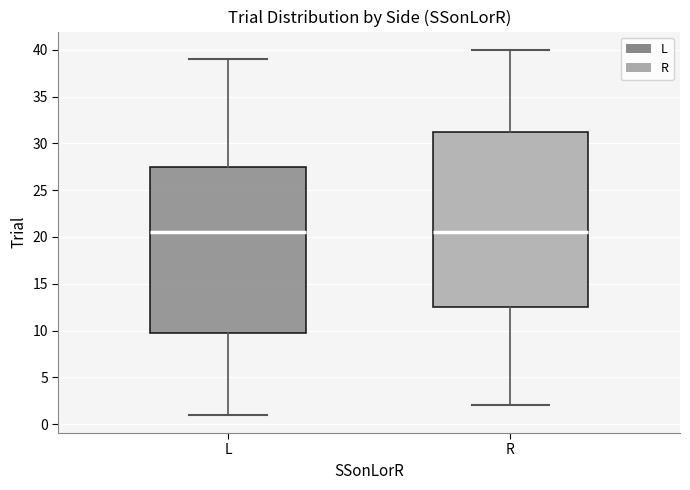

Reading left to right, transcribe this box plot: for each box, give where its median line is, the range the box spans, and where its two whiskers end, as read against the y-axis. The values are not printed on the chart, so give them approximately, as read against the axis.

L: median 20.5, box 10.0 to 27.5, whiskers 1.0 to 39.0
R: median 20.5, box 12.5 to 31.5, whiskers 2.0 to 40.0